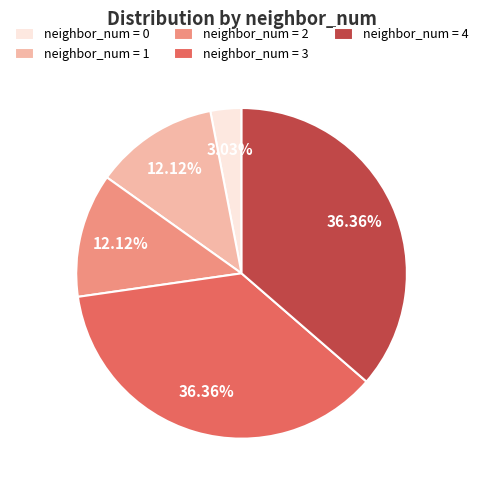

Approximately how many times larger is the value at neighbor_num = 2 compared to neighbor_num = 3?

0.3